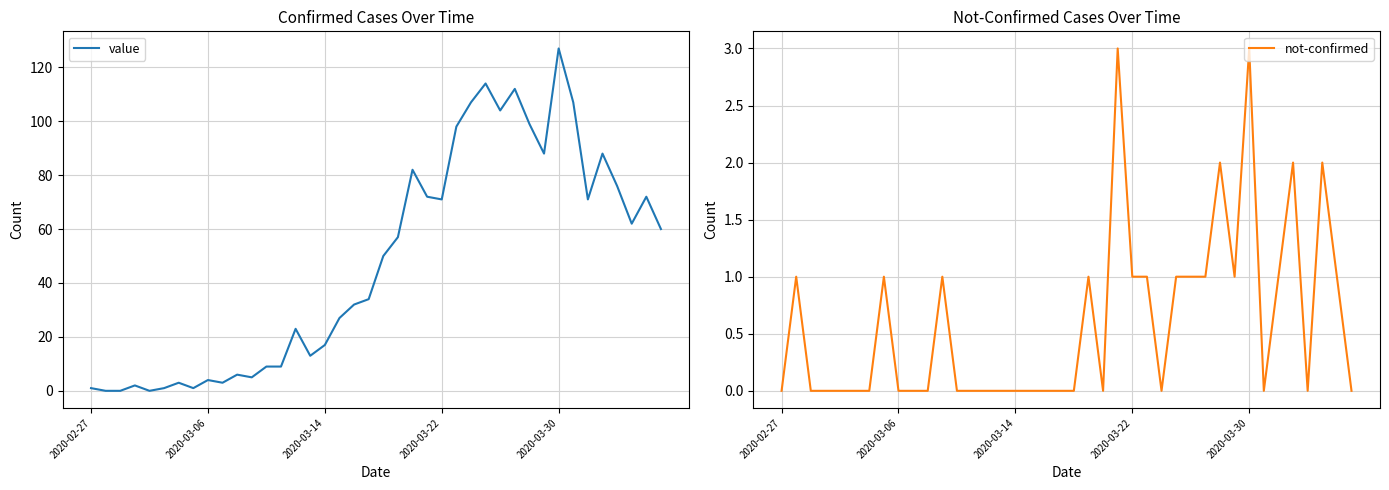

What is the maximum value for value?

127